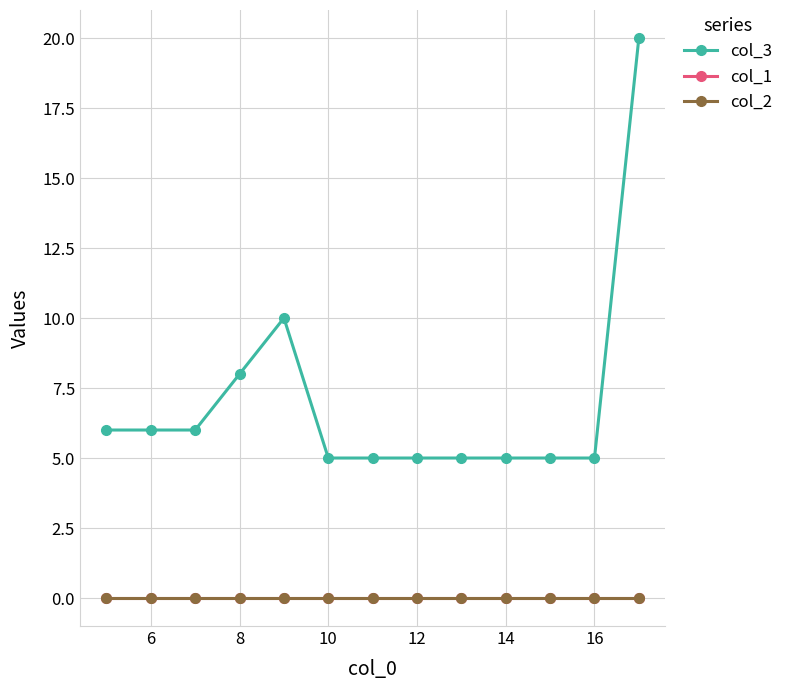

Is this an area chart (filled region under the line)?

No